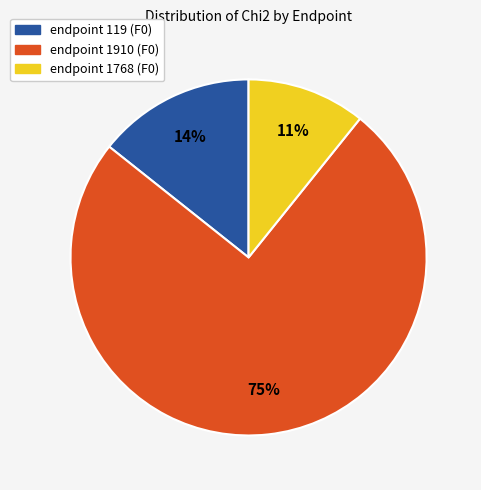

Is the sum of endpoint 1768 (F0) and endpoint 119 (F0) greater than half?

No